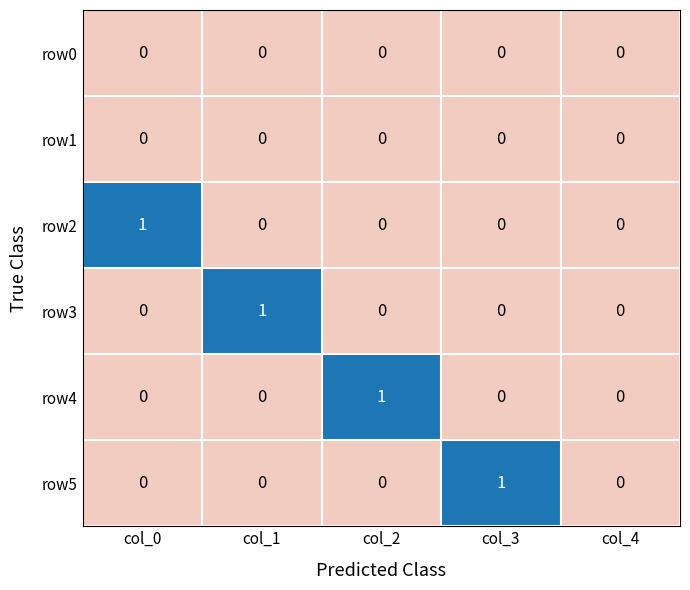

Count the row4 values in the range 0 to 1.

5